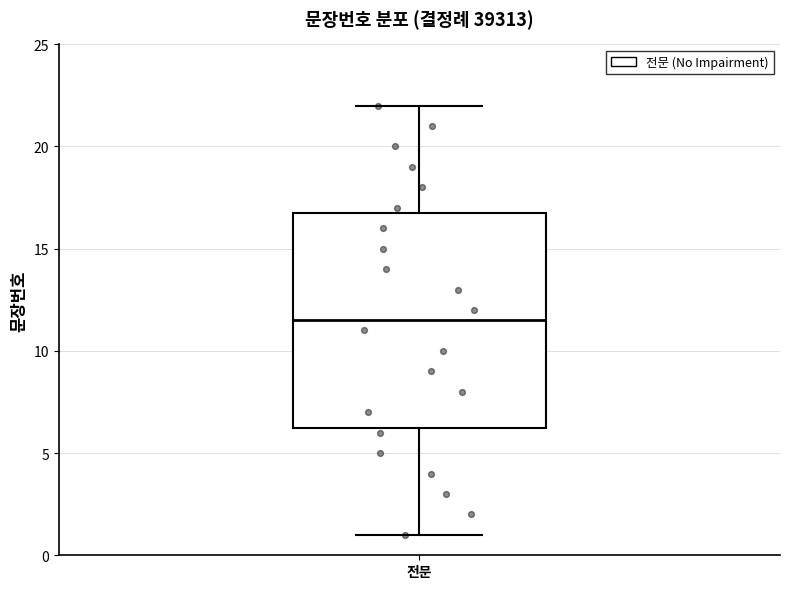

Read this box plot against the y-axis: the position of the median line, the range covered by the box, and the ends of both whiskers. The values are not printed on the chart, so give them approximately, as read against the axis.

median 11.5, box 6.5 to 17.0, whiskers 1.0 to 22.0